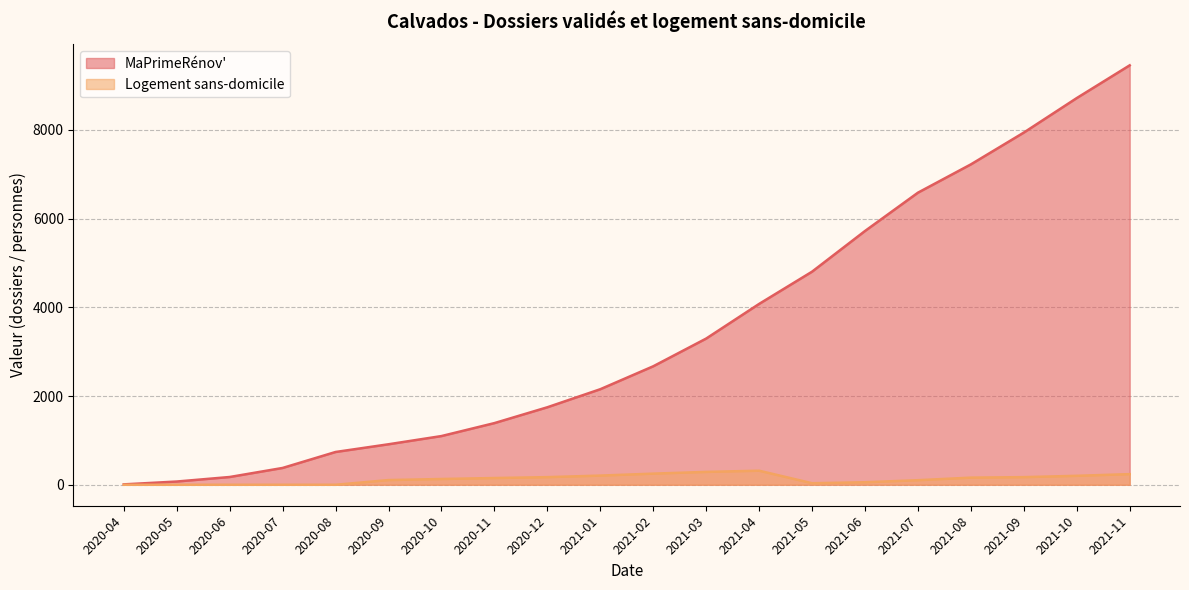

At which category is the sum across all series the highest?

2021-11